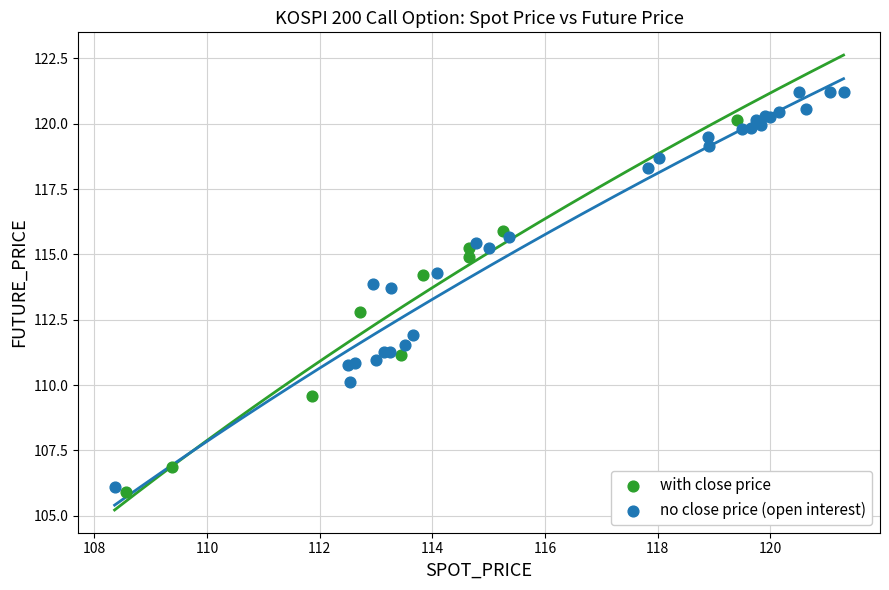

Which series contains the highest Y value?

no close price (open interest)